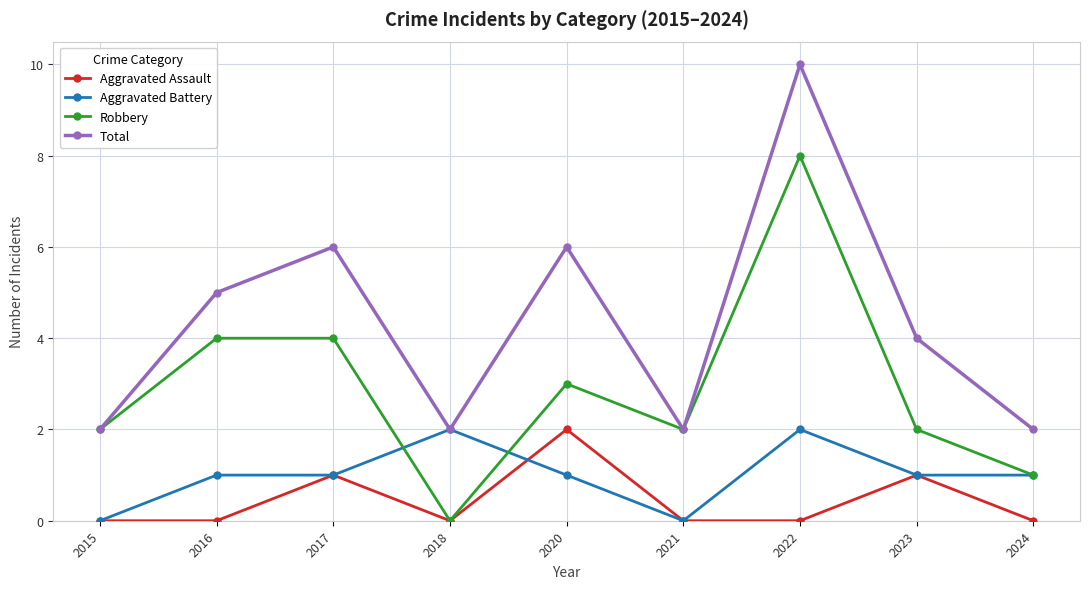

How many categories are shown in the chart?

9